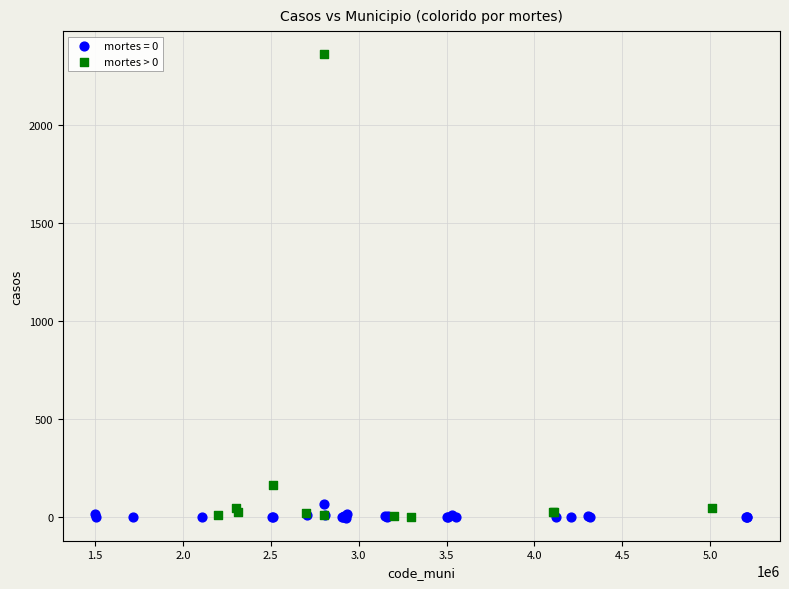

Which series contains the highest Y value?

mortes > 0